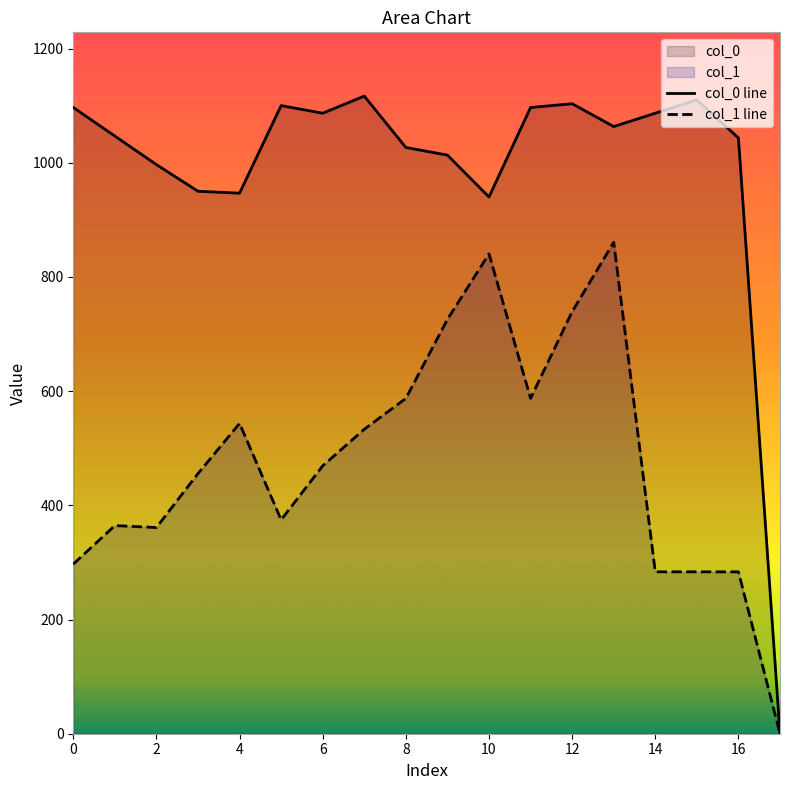

What is the average value of the col_0 line series?

990.2